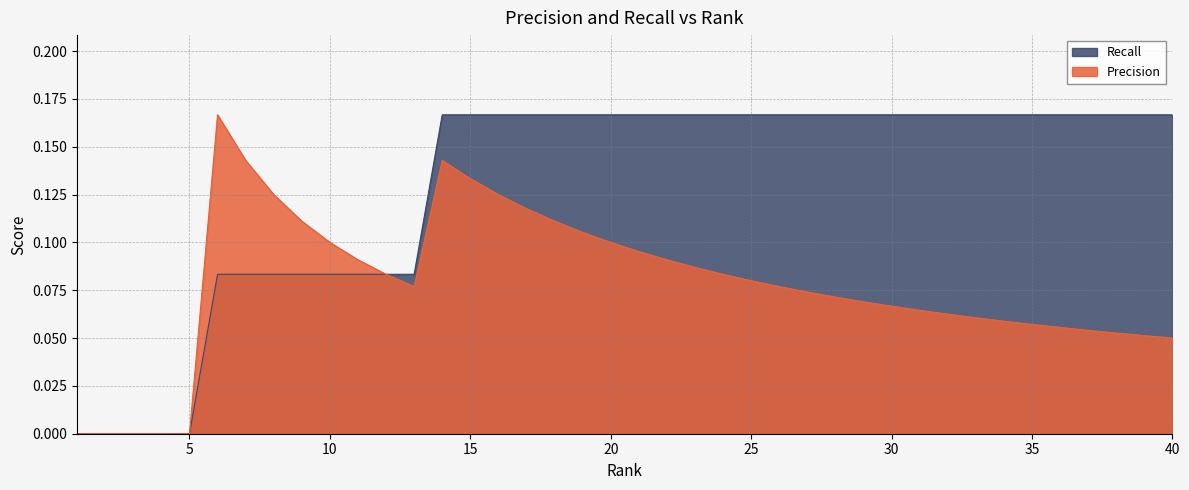

Which series has the widest spread of values?

Precision